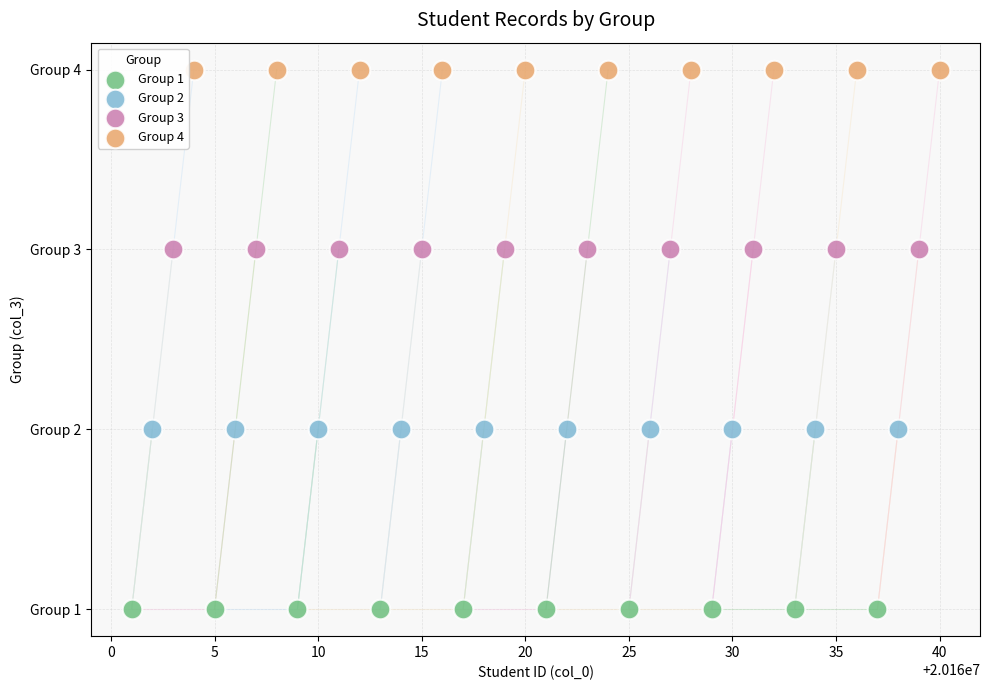

What are all the series names shown in the legend?

Group 1, Group 2, Group 3, Group 4